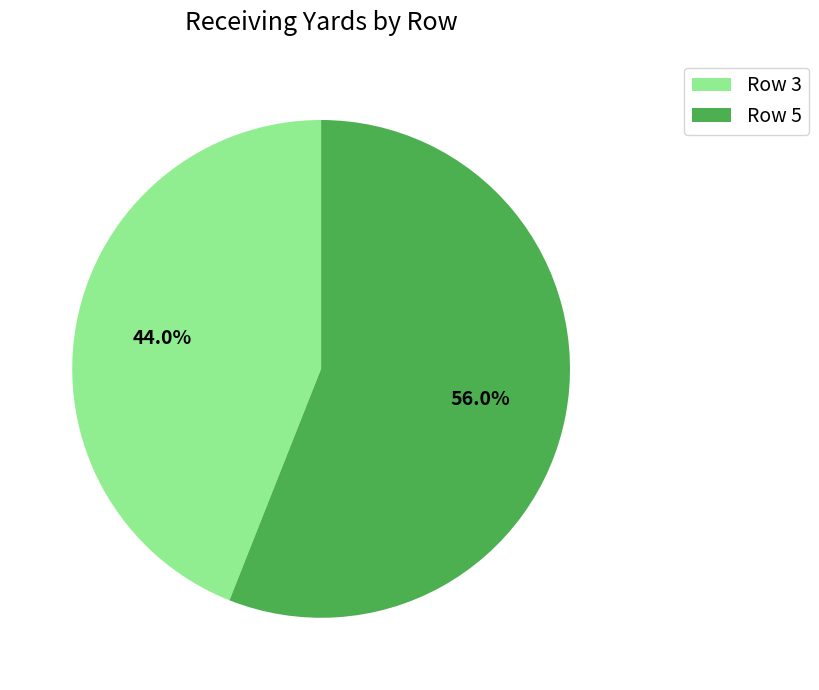

Does any single category account for the majority?

Yes